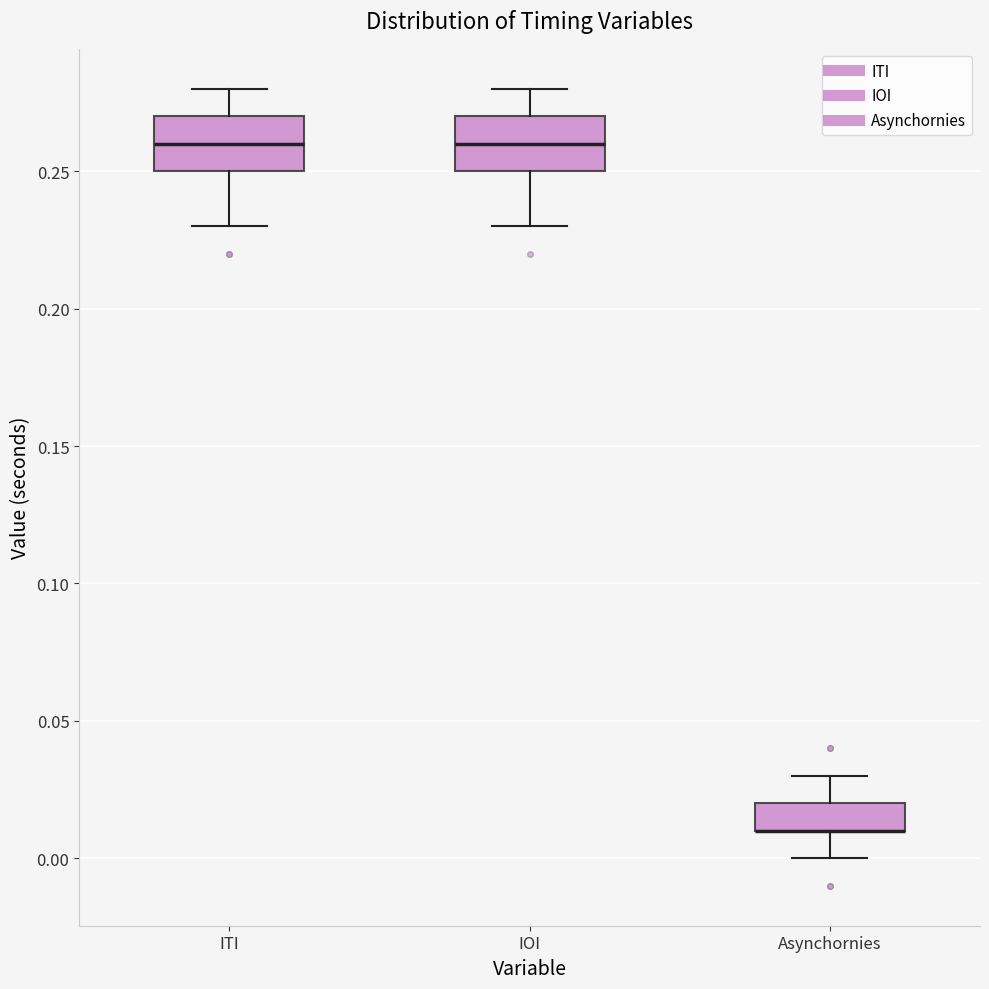

Reading left to right, read every box against the y-axis: the position of its median line, the range the box covers, and the ends of its whiskers. The values are not printed on the chart, so give them approximately, as read against the axis.

ITI: median 0.26, box 0.25 to 0.27, whiskers 0.23 to 0.28
IOI: median 0.26, box 0.25 to 0.27, whiskers 0.23 to 0.28
Asynchornies: median 0.01 (drawn on the box's lower edge), box 0.01 to 0.02, whiskers 0.00 to 0.03